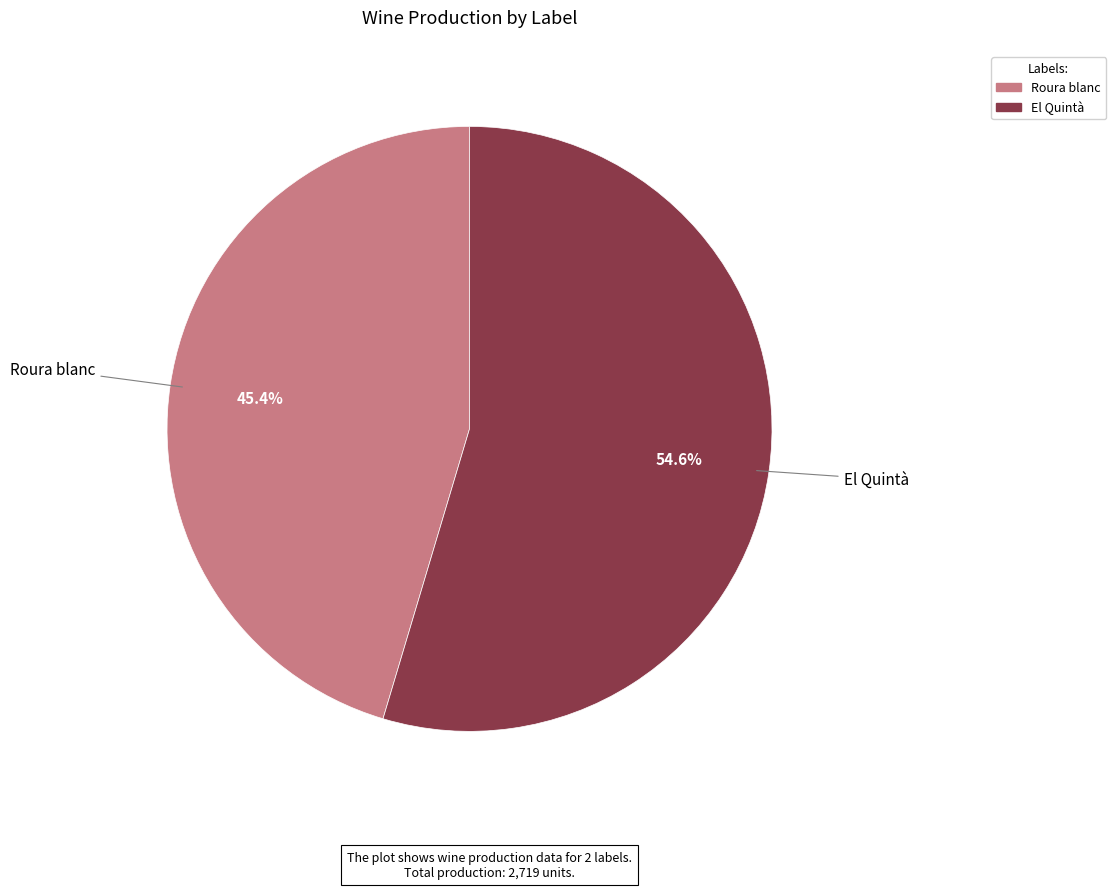

True or false: Roura blanc accounts for 45% of the total.

True